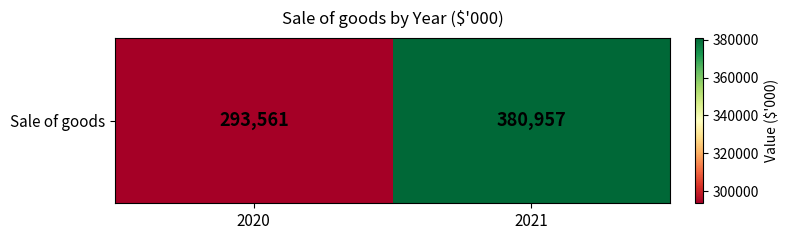

What is the sum of all values?

674518